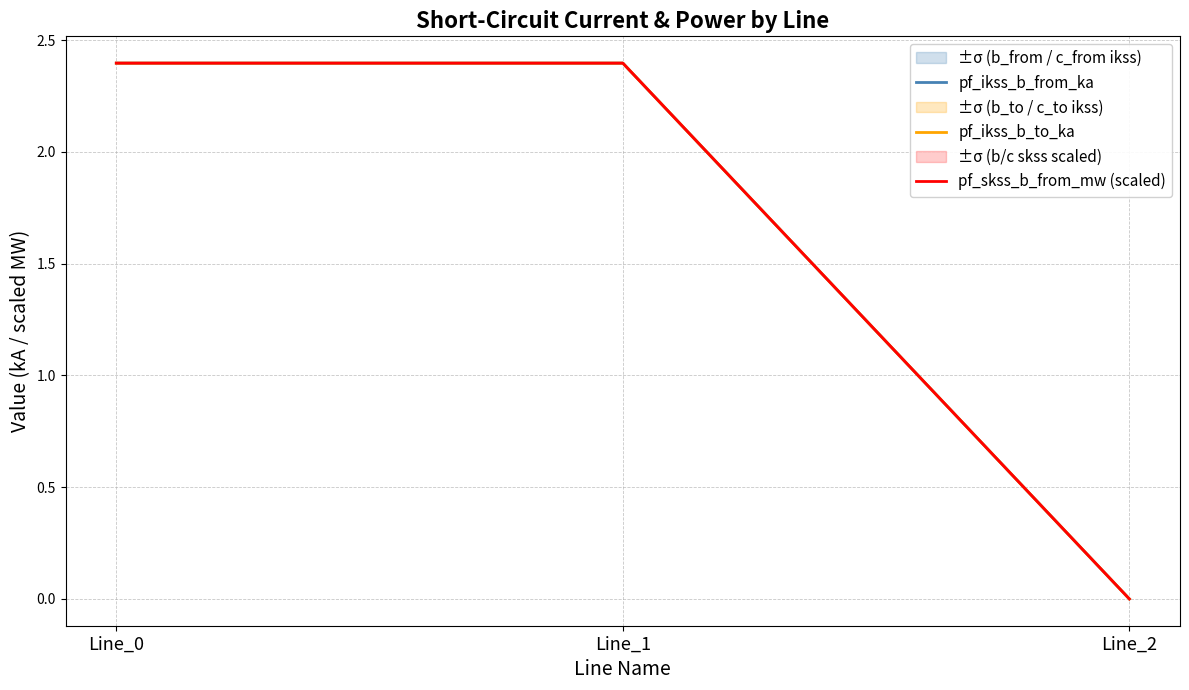

Which series has the largest total across all categories?

pf_ikss_b_to_ka